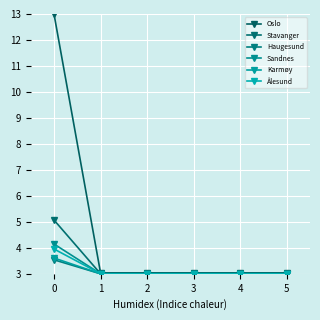

Read the Haugesund value at 4.

3.0